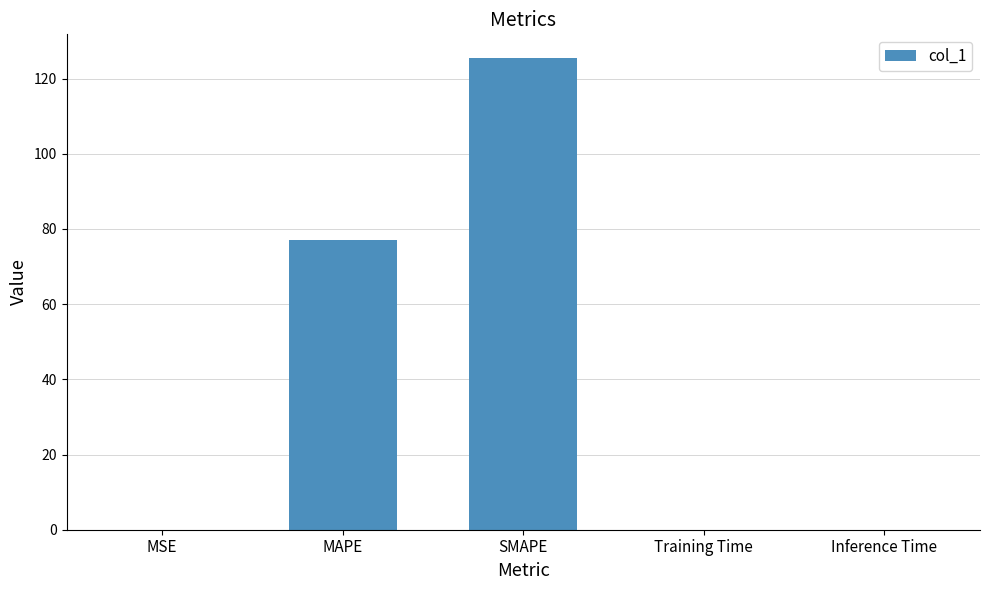

True or false: the data shows 125.5 at SMAPE.

True